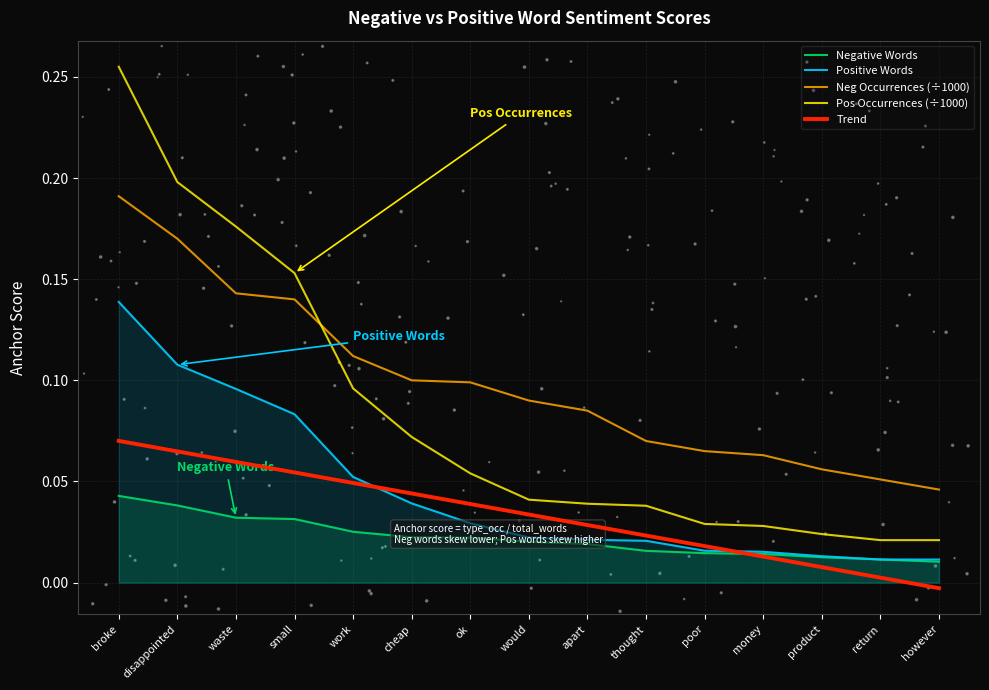

True or false: Positive Words has a value of 0.0 at waste.

False